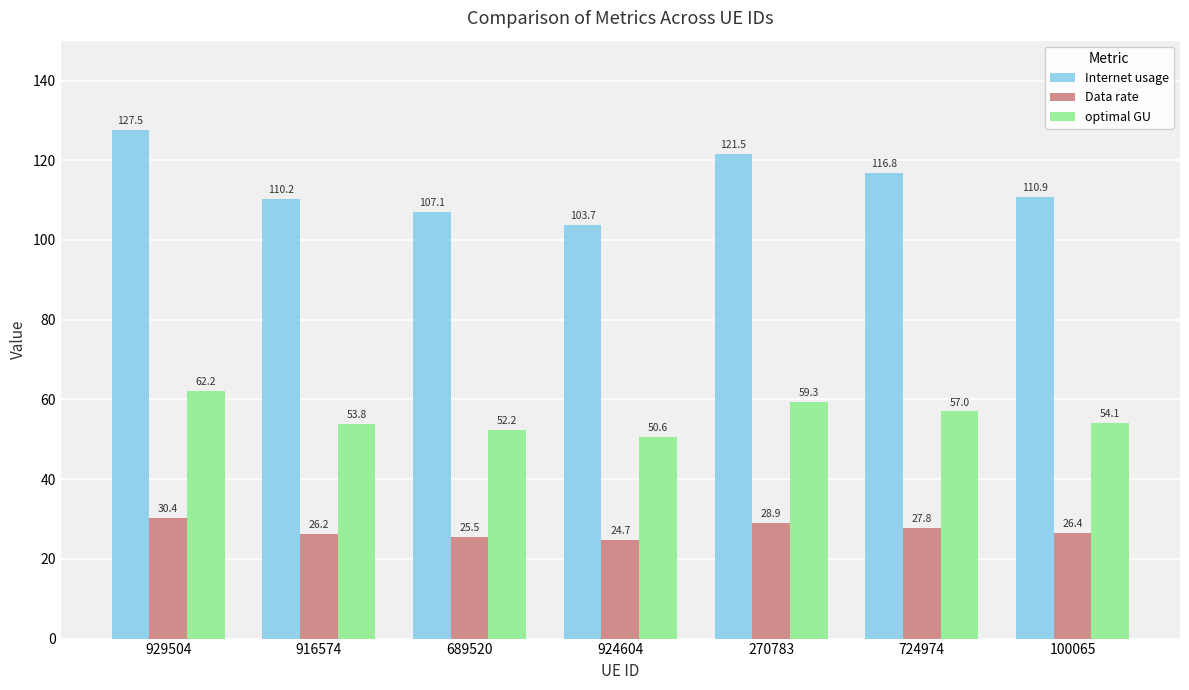

How many categories are shown in the chart?

7